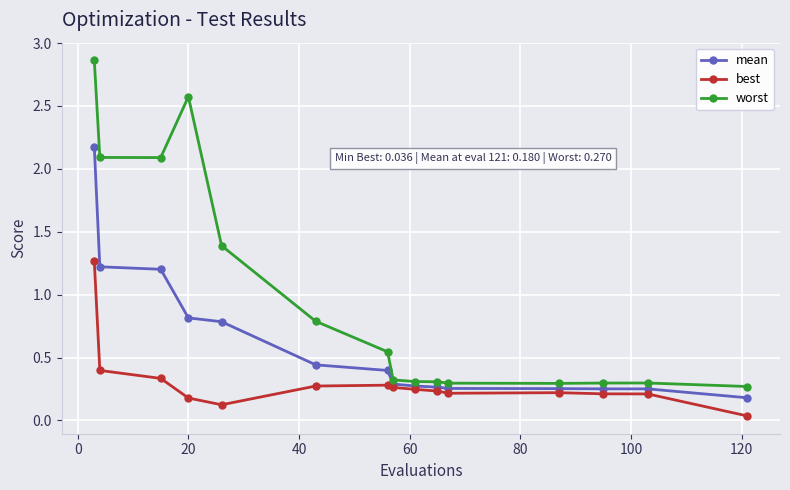

What is the maximum value for mean?

2.2